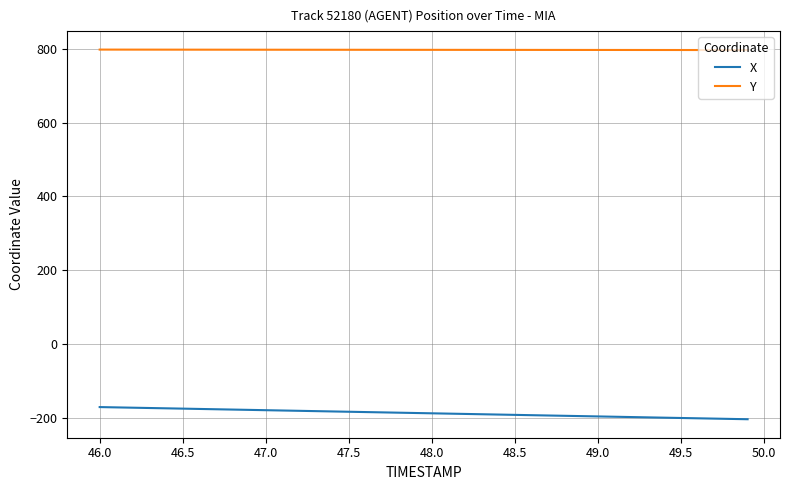

How many distinct data groups are displayed?

2